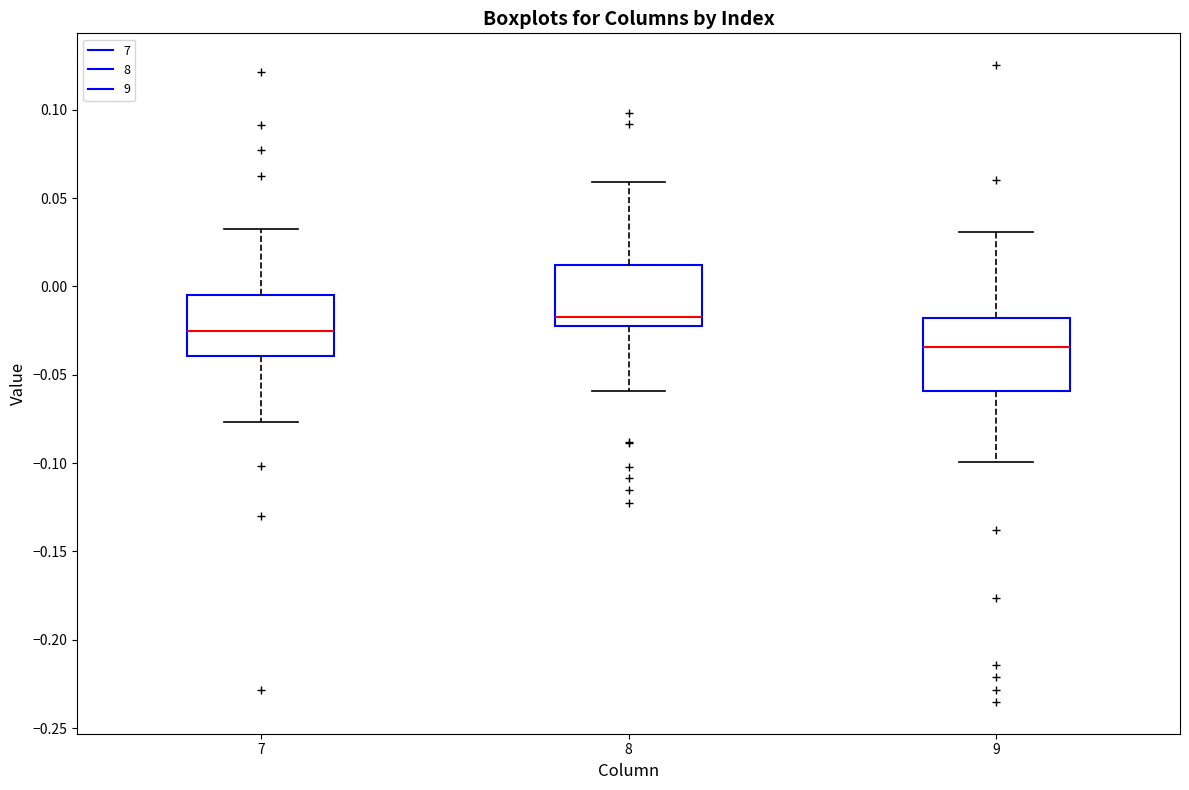

Which box has the lowest median line?

9